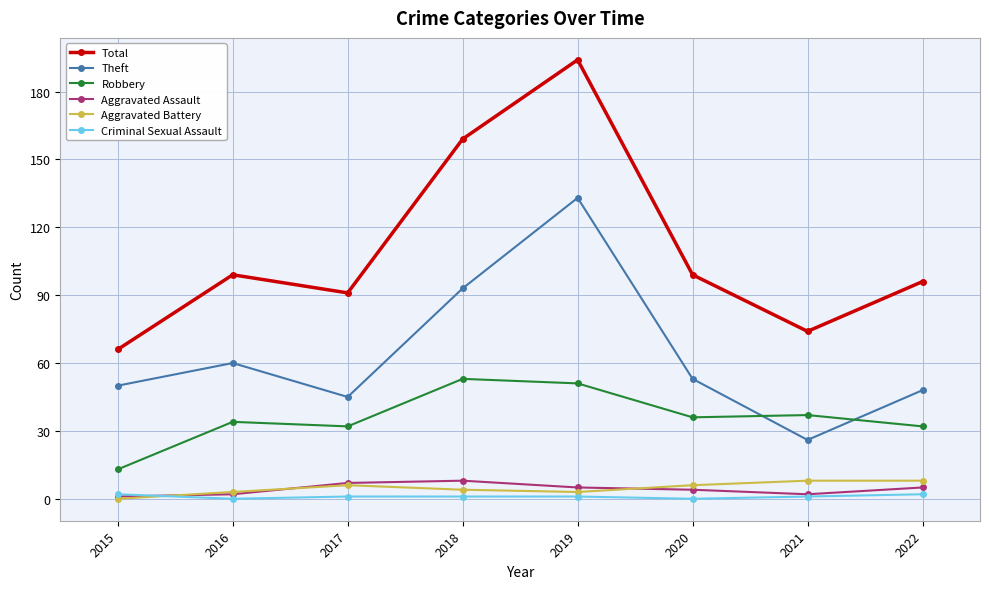

What is the value of the Theft point at the 4th from the left?

93